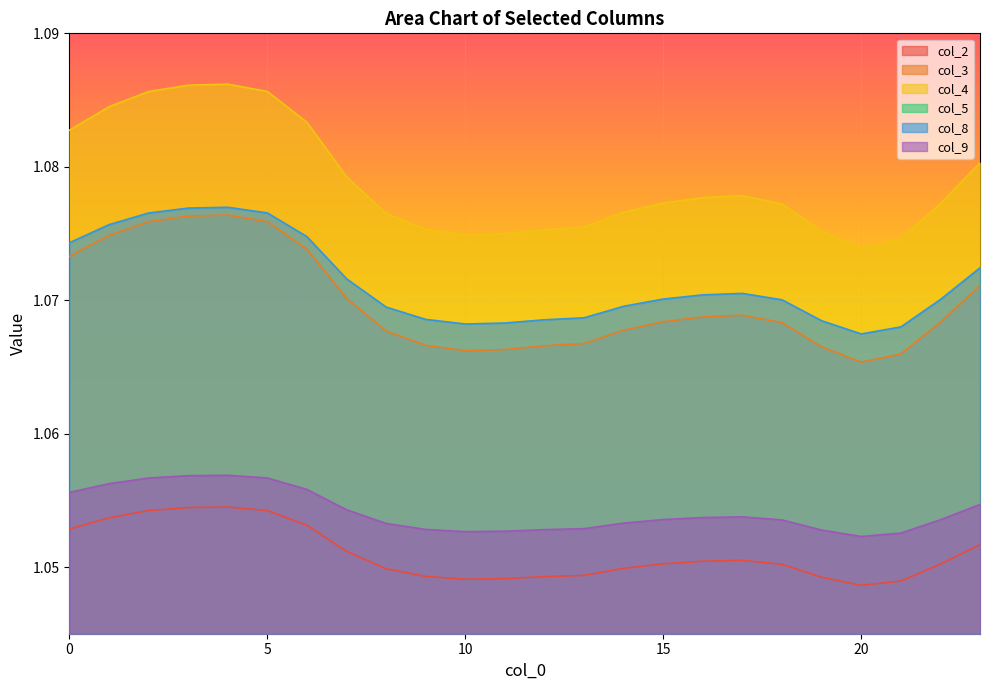

True or false: col_2 and col_4 cross at least once.

False